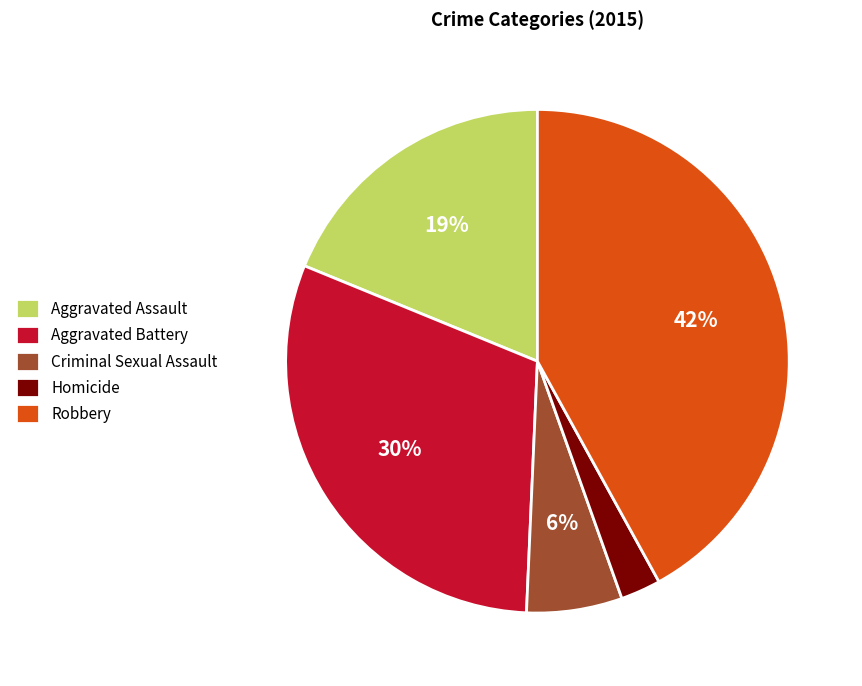

Is there any slice that represents more than half of the pie?

No